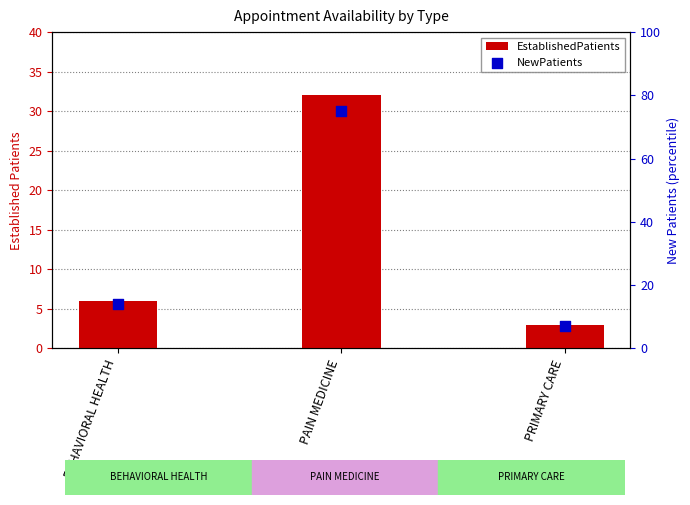

Which series reaches the minimum Y coordinate?

EstablishedPatients